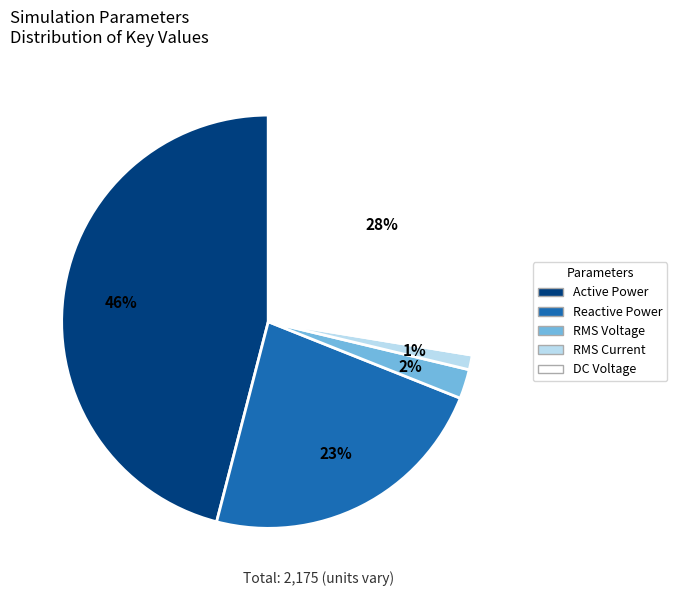

Which category has the biggest portion of the pie?

Active Power